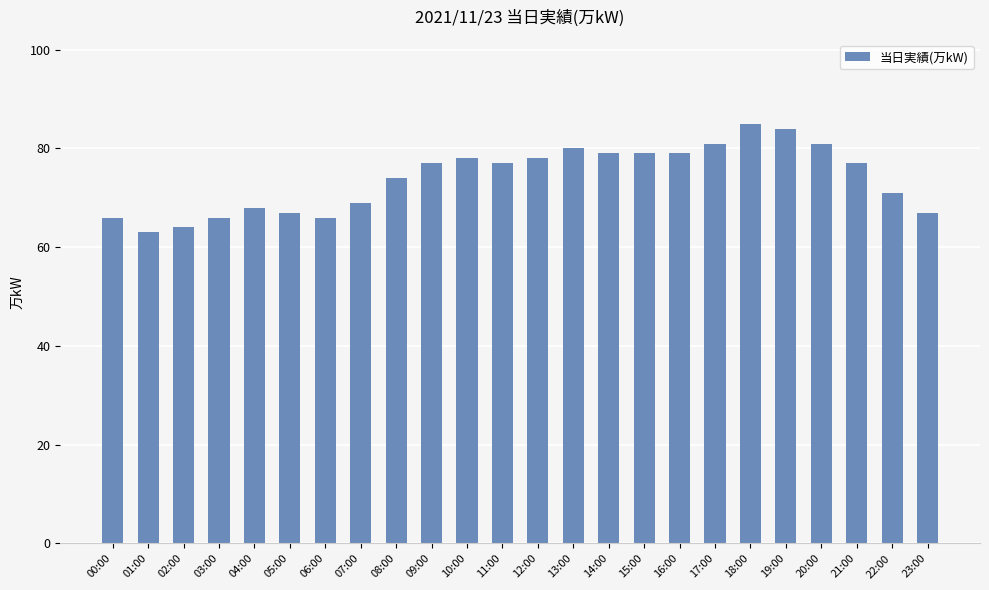

What is the sum of all values?

1776